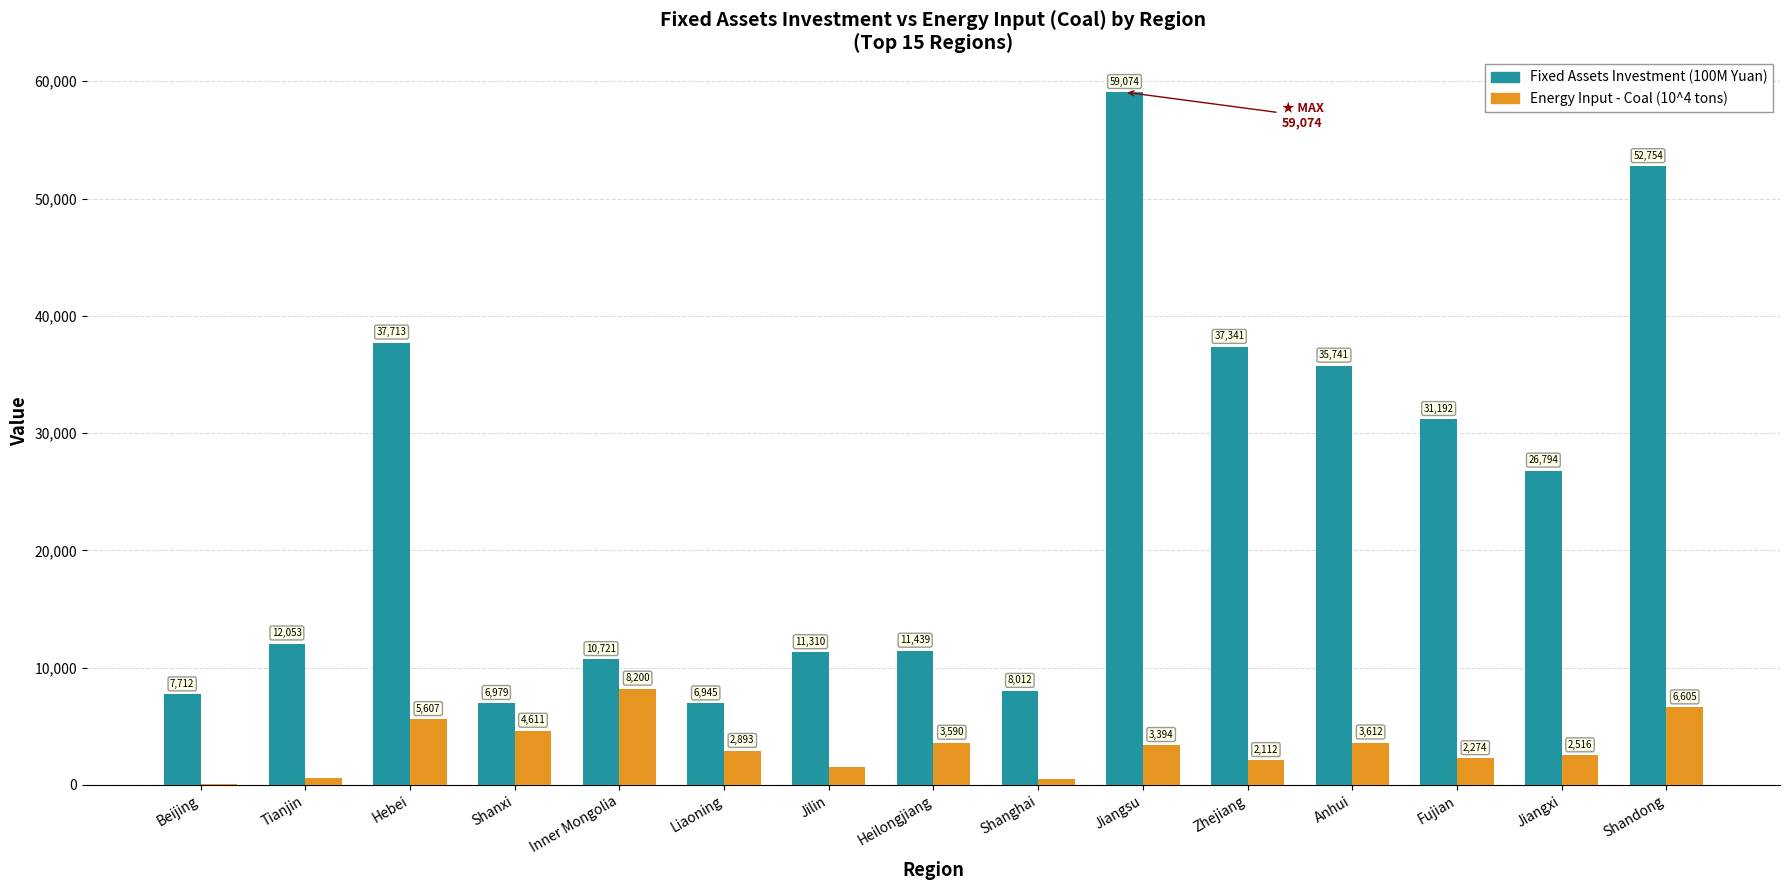

Between Heilongjiang and Jiangsu, which series saw the biggest shift?

Fixed Assets Investment (100M Yuan)